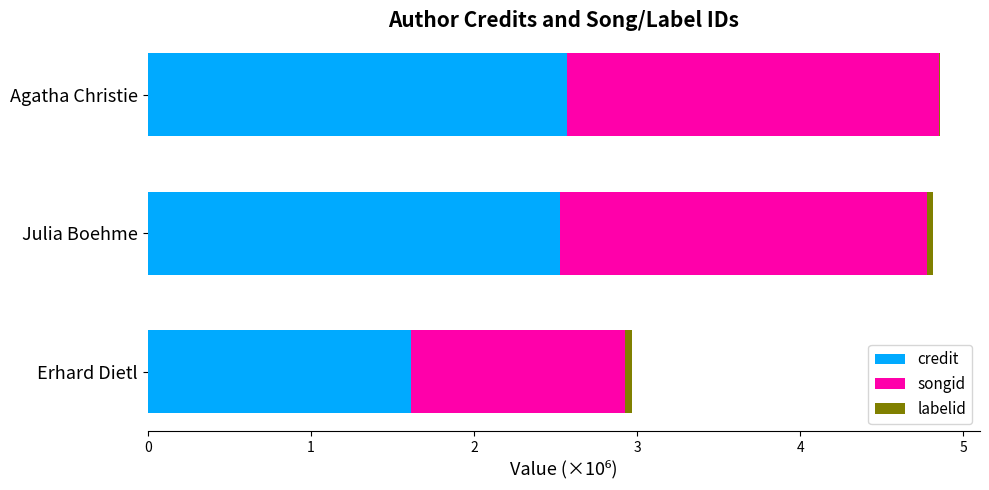

Is it true that credit equals 1.6 at Julia Boehme?

False